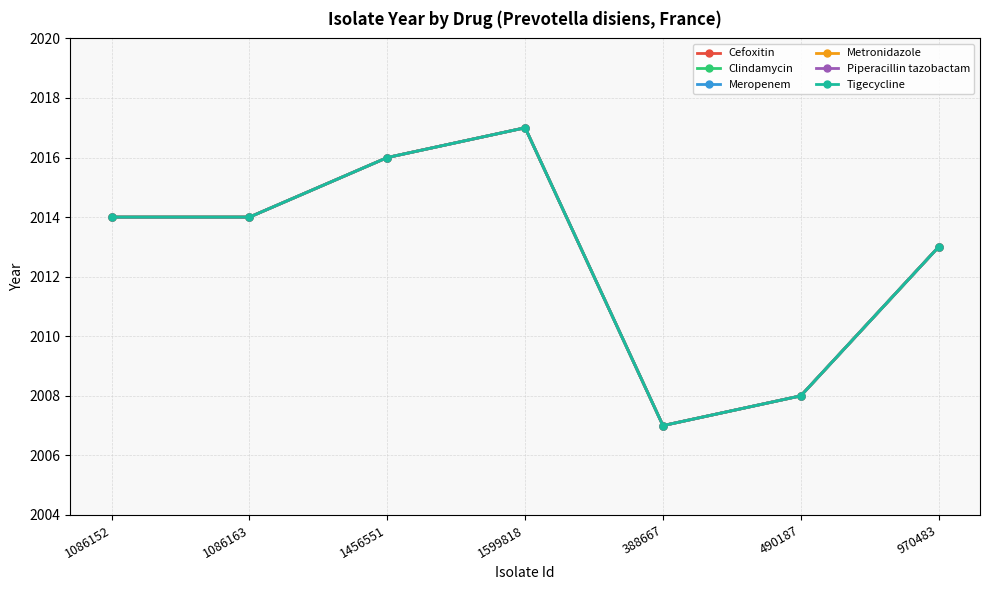

Between 1599818 and 970483, which series saw the biggest shift?

Cefoxitin